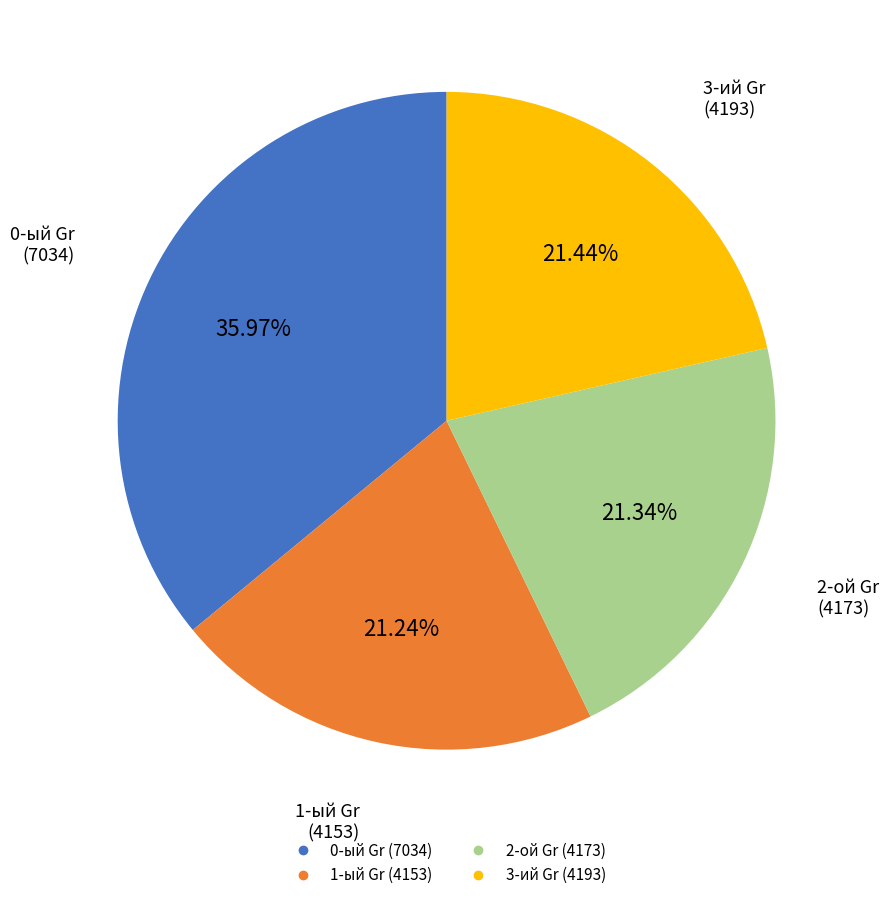

What percentage do 0-ый Gr and 3-ий Gr together represent?

57.4%